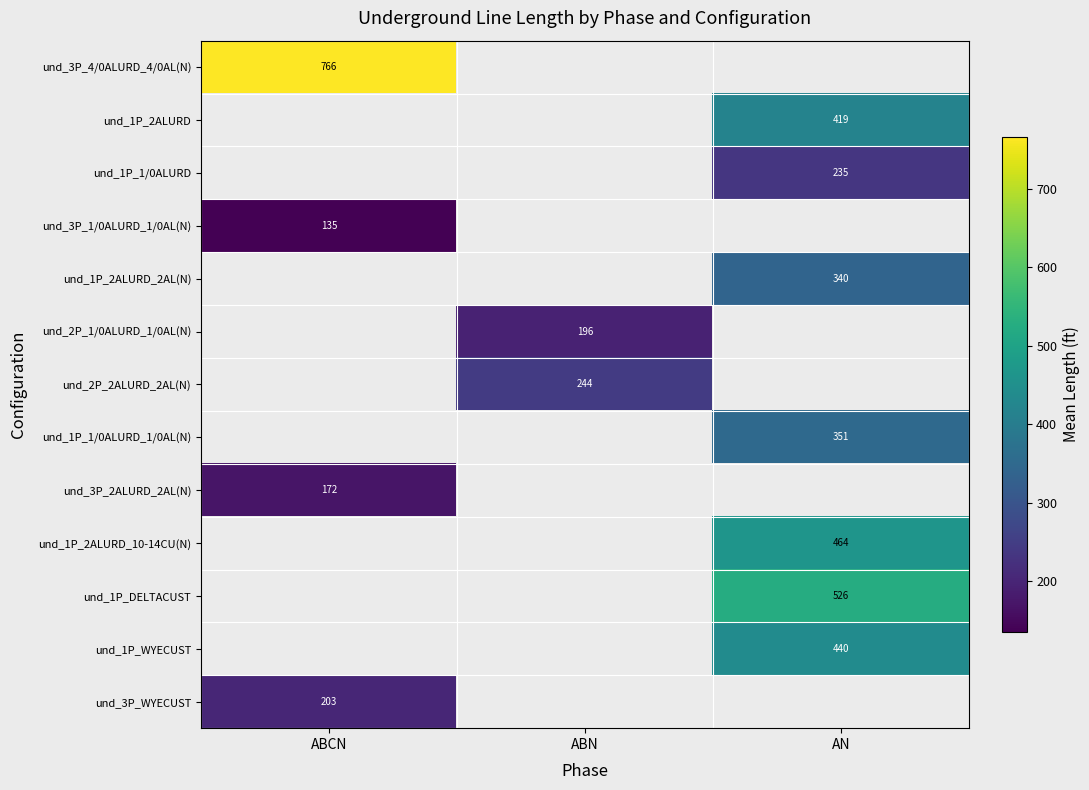

The value of und_1P_1/0ALURD_1/0AL(N) at AN is 166.1. True or false?

False